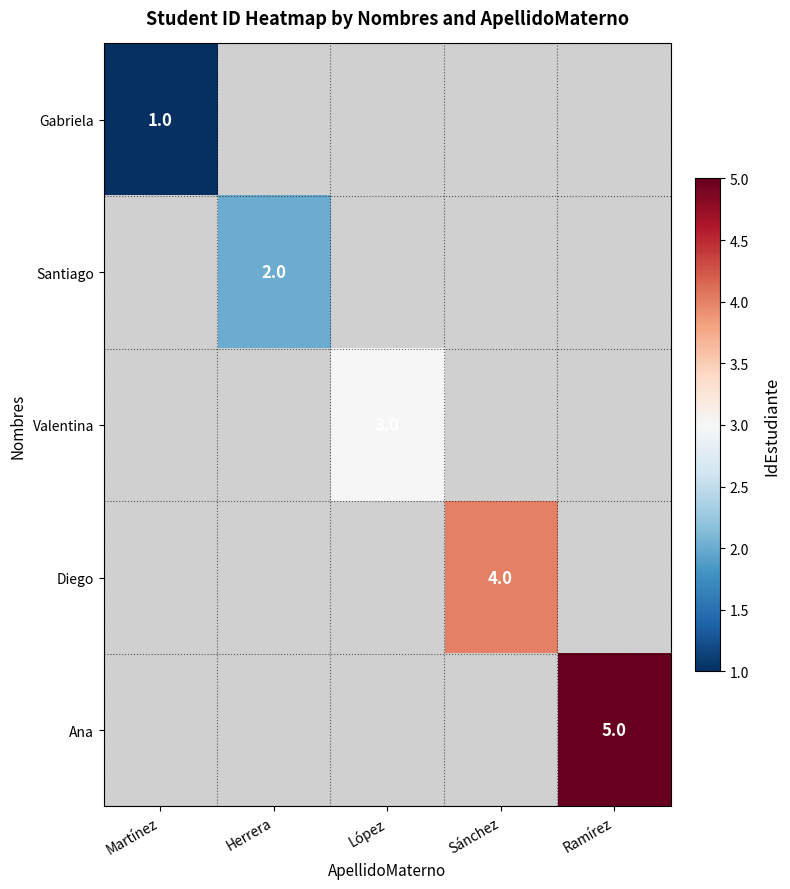

True or false: Ana has a value of 5 at Ramírez.

True